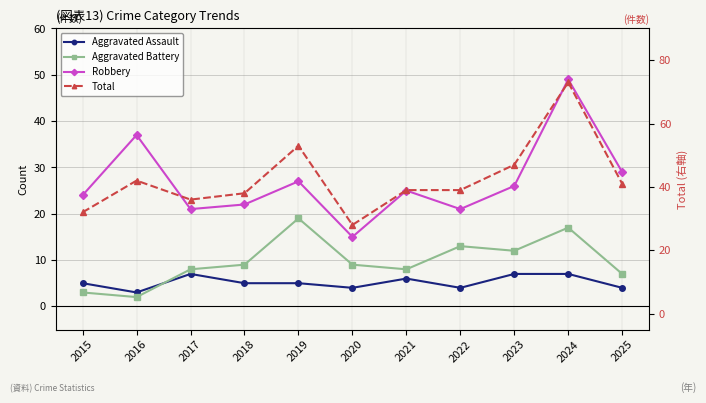

The value of Aggravated Assault at 2024 is 7. True or false?

True